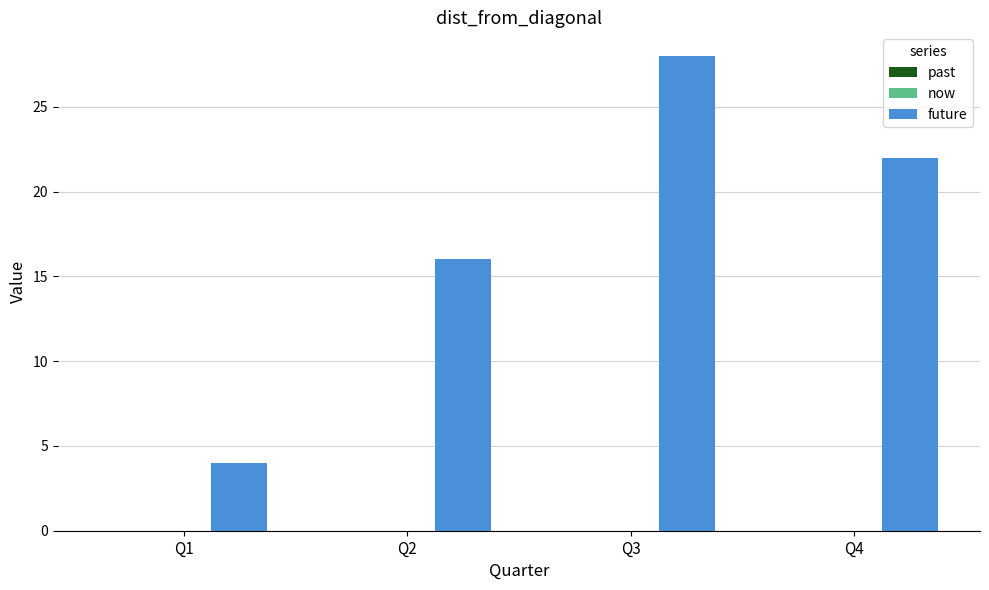

What is the value of the 2nd bar from the left?

16